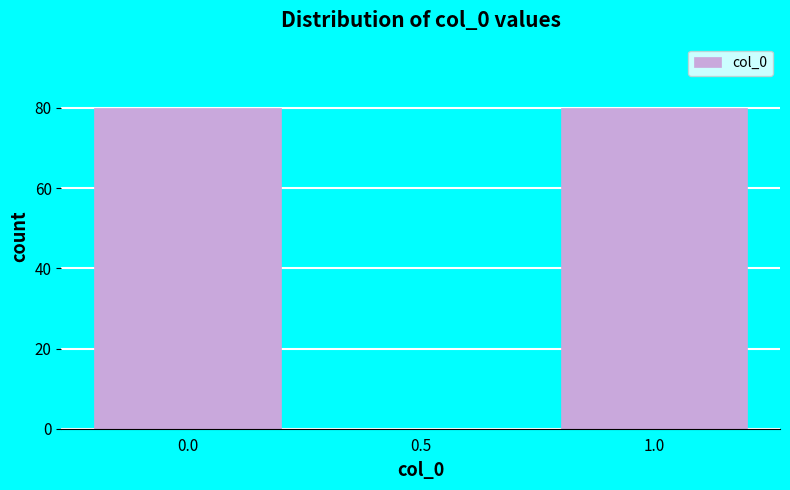

Reading left to right, list all the values displayed in this chart.

0.0=80	0.5=0	1.0=80